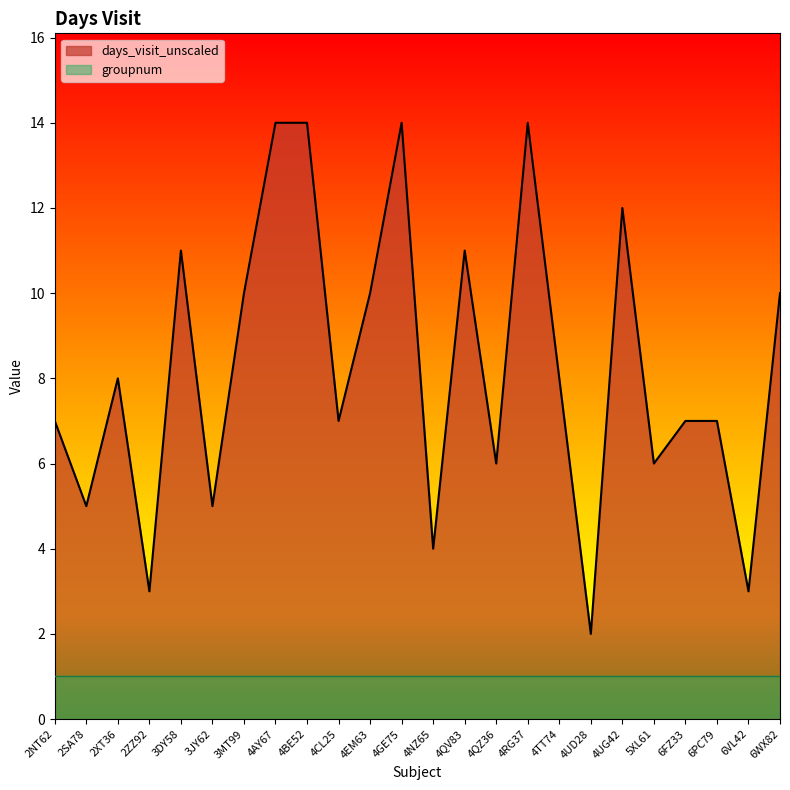

What is the label of the 9th point from the right?

4RG37